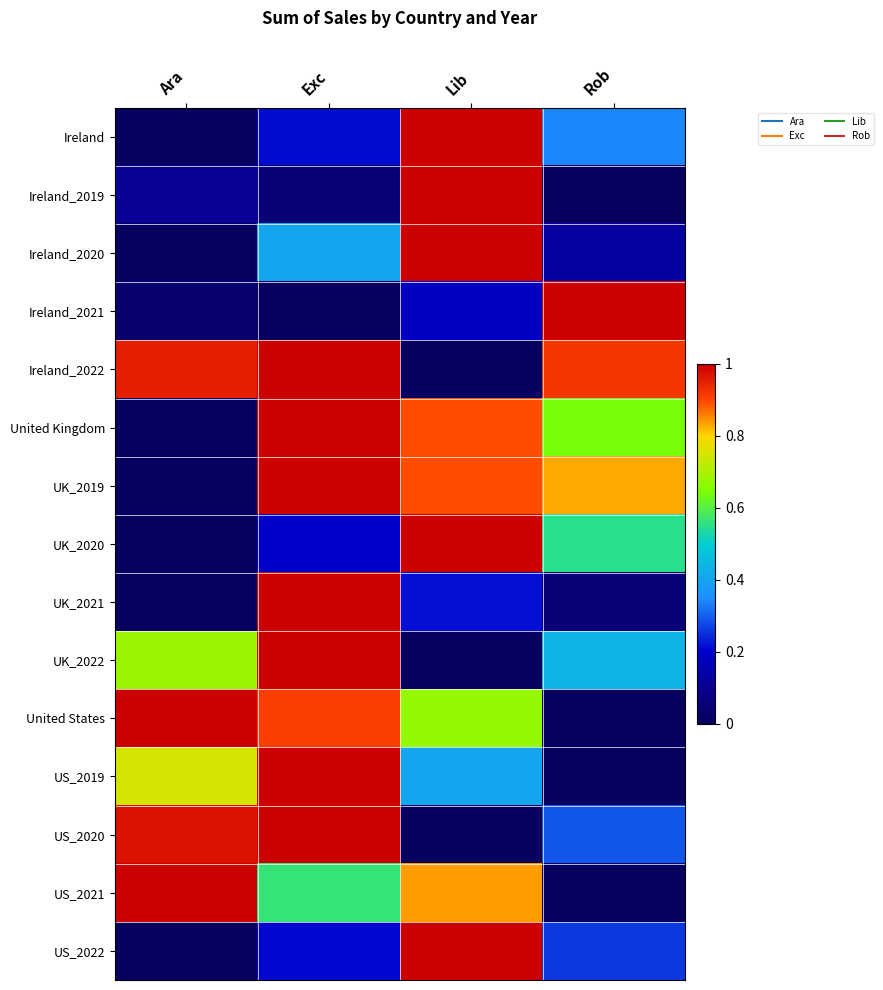

Reading left to right, what are all the values shown in this chart?

Ireland: Ara=0.0	Exc=0.2	Lib=1.0	Rob=0.3
Ireland_2019: Ara=0.1	Exc=0.0	Lib=1.0	Rob=0.0
Ireland_2020: Ara=0.0	Exc=0.4	Lib=1.0	Rob=0.1
Ireland_2021: Ara=0.0	Exc=0.0	Lib=0.2	Rob=1.0
Ireland_2022: Ara=1.0	Exc=1.0	Lib=0.0	Rob=0.9
United Kingdom: Ara=0.0	Exc=1.0	Lib=0.9	Rob=0.6
UK_2019: Ara=0.0	Exc=1.0	Lib=0.9	Rob=0.8
UK_2020: Ara=0.0	Exc=0.2	Lib=1.0	Rob=0.5
UK_2021: Ara=0.0	Exc=1.0	Lib=0.2	Rob=0.0
UK_2022: Ara=0.7	Exc=1.0	Lib=0.0	Rob=0.4
United States: Ara=1.0	Exc=0.9	Lib=0.7	Rob=0.0
US_2019: Ara=0.7	Exc=1.0	Lib=0.4	Rob=0.0
US_2020: Ara=1.0	Exc=1.0	Lib=0.0	Rob=0.3
US_2021: Ara=1.0	Exc=0.6	Lib=0.8	Rob=0.0
US_2022: Ara=0.0	Exc=0.2	Lib=1.0	Rob=0.3